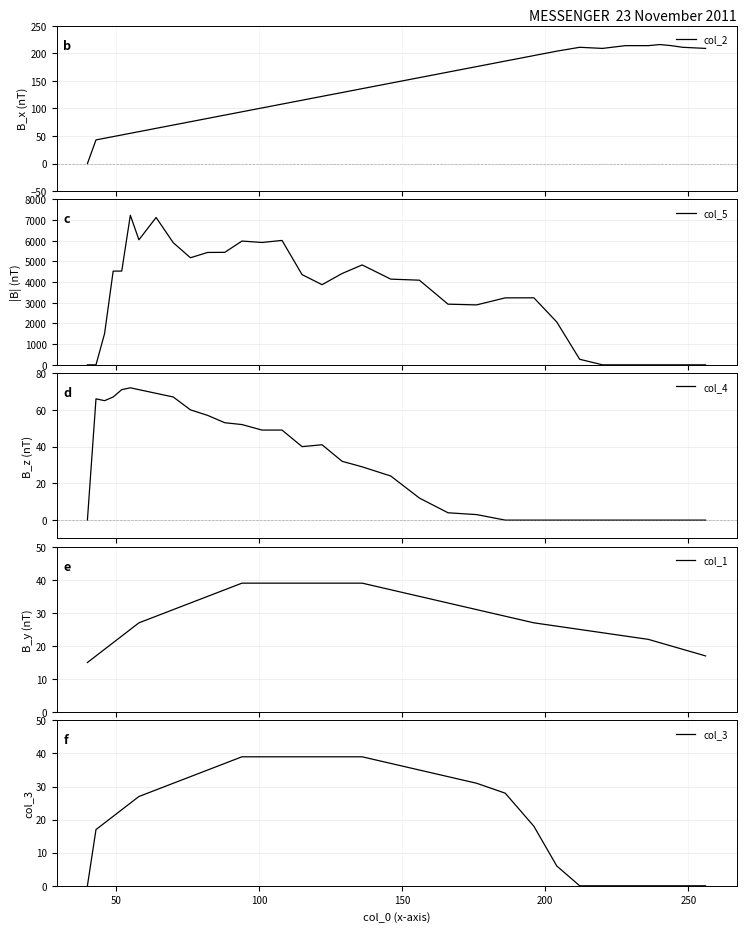

Does the chart display data point markers on the line(s)?

No